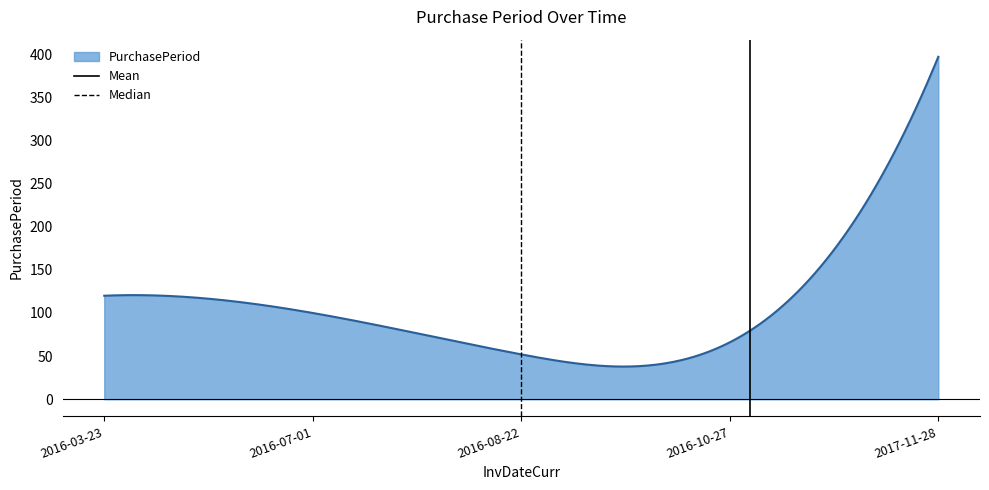

What is the difference between the maximum and minimum values?

359.1